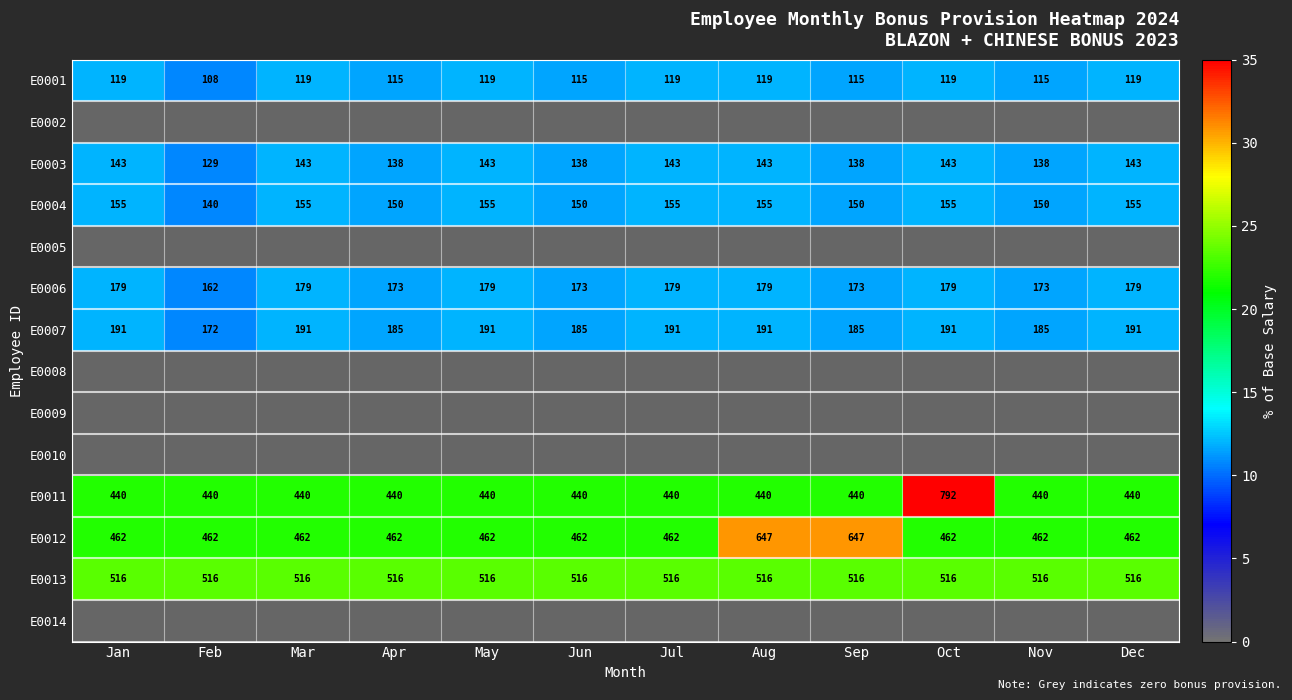

What is the total value across all series at Mar?

6